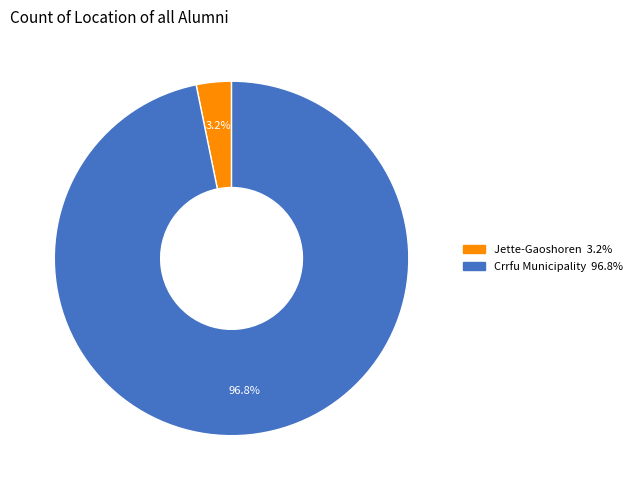

Rank the categories by value from highest to lowest.

Crrfu Municipality, Jette-Gaoshoren